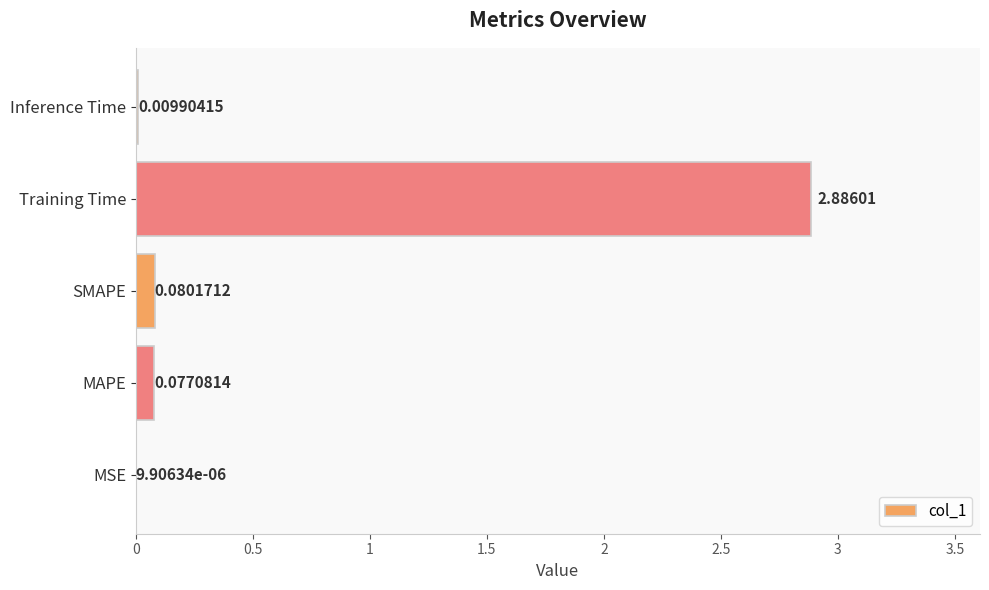

Which category has the highest value across all series?

Training Time